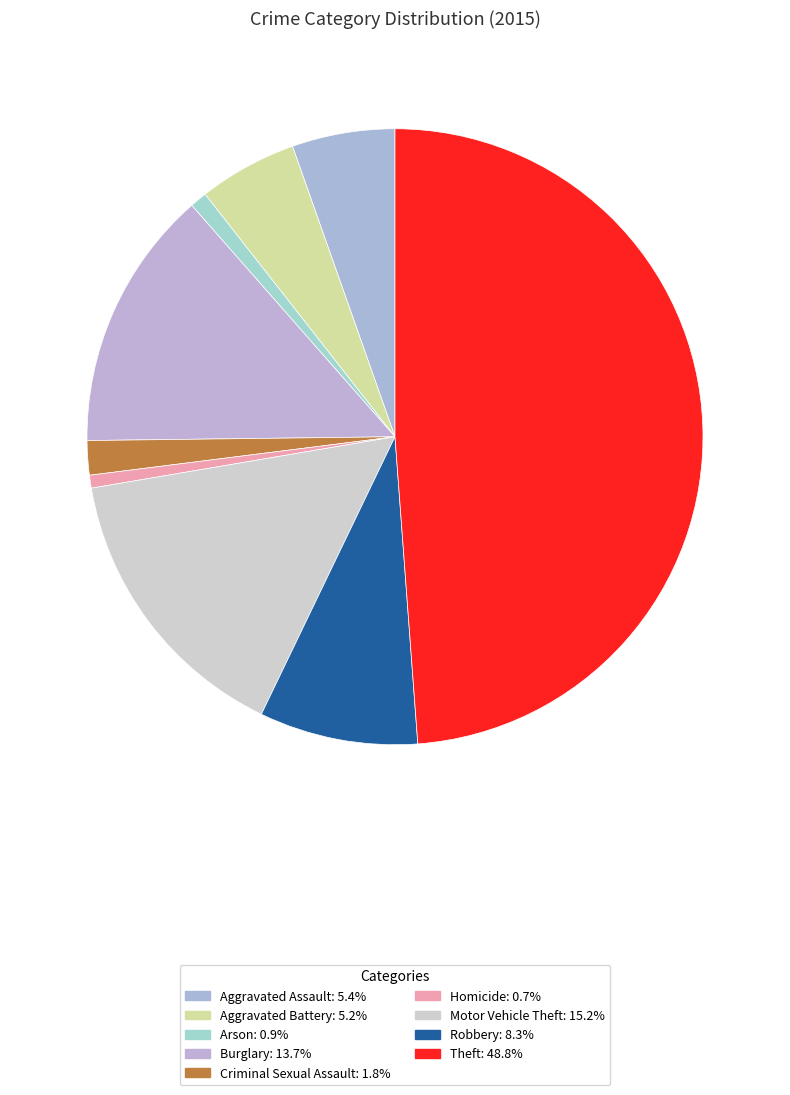

Is there a majority slice in this chart?

No